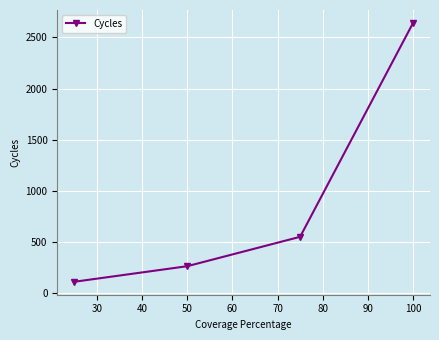

Reading left to right, what are all the values shown in this chart?

114	266	553	2641